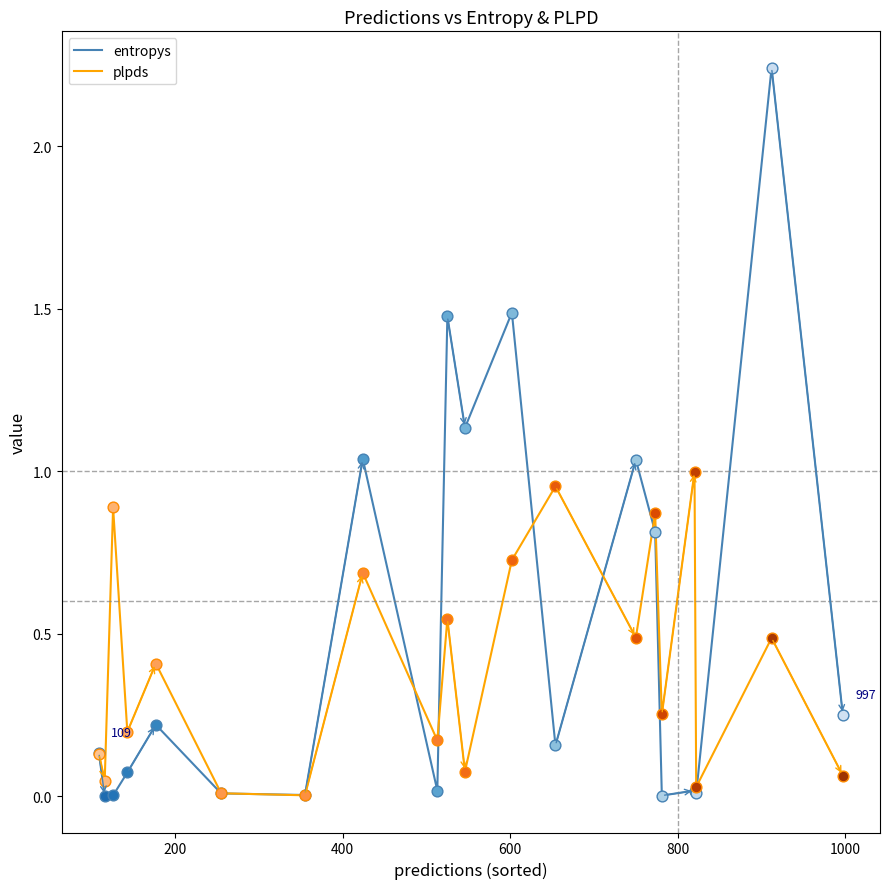

Rank the series by their average value, from lowest to highest.

plpds, entropys